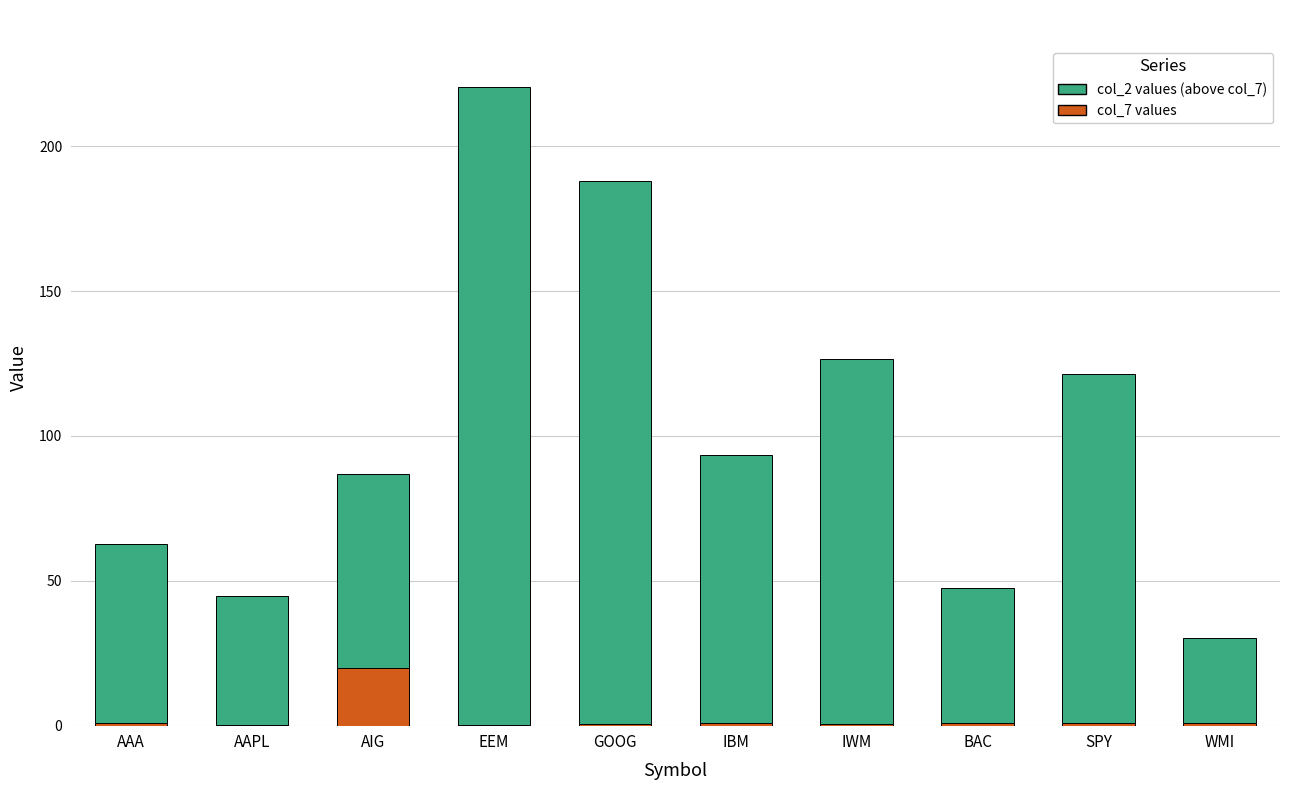

At which category is the sum across all series the highest?

EEM